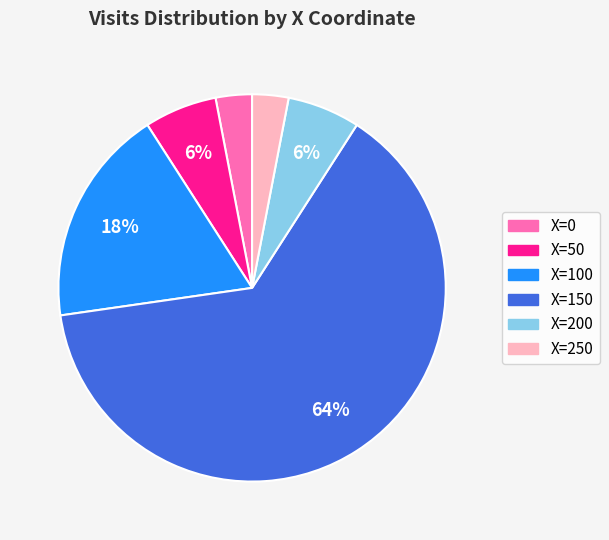

Is there a majority slice in this chart?

Yes